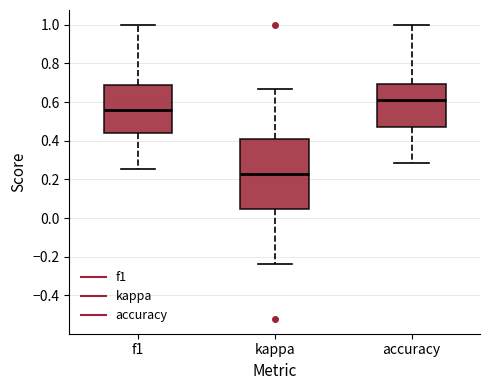

Reading left to right, read every box against the y-axis: the position of its median line, the range the box covers, and the ends of its whiskers. The values are not printed on the chart, so give them approximately, as read against the axis.

f1: median 0.56, box 0.44 to 0.68, whiskers 0.26 to 1.00
kappa: median 0.22, box 0.04 to 0.40, whiskers -0.24 to 0.66
accuracy: median 0.62, box 0.48 to 0.70, whiskers 0.28 to 1.00